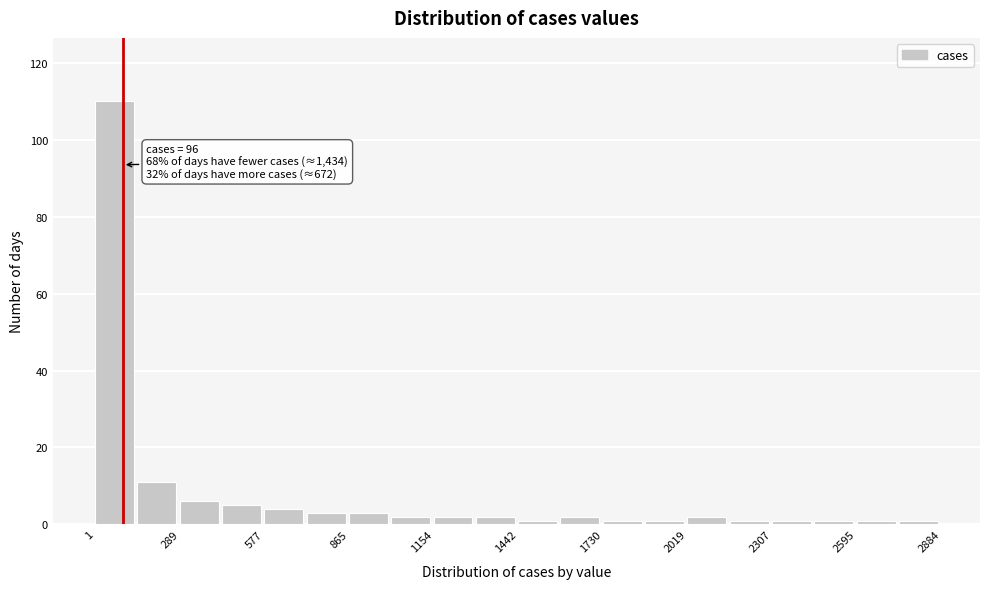

Read against the x-axis, roughly where is the centre of the tallest bar?

50